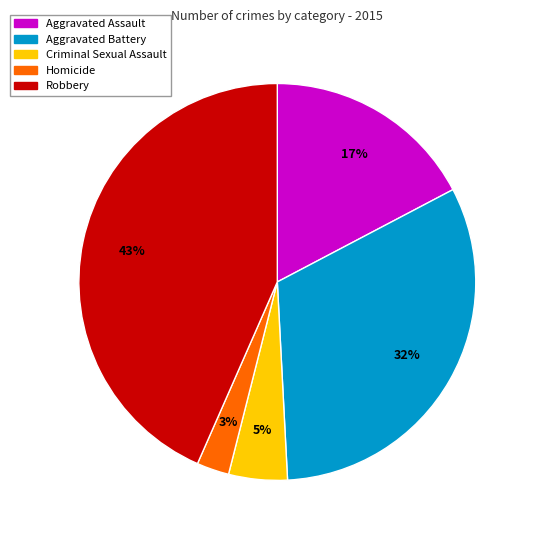

To the nearest percent, what portion does Aggravated Battery represent?

32%